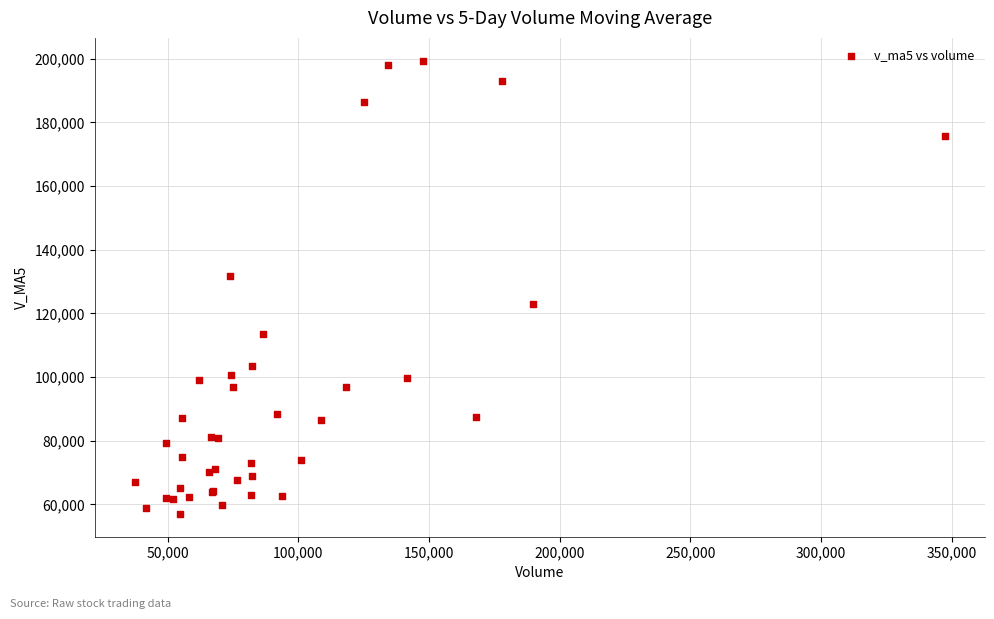

What Y value in the scatter plot is closest to 128191?

131753.5